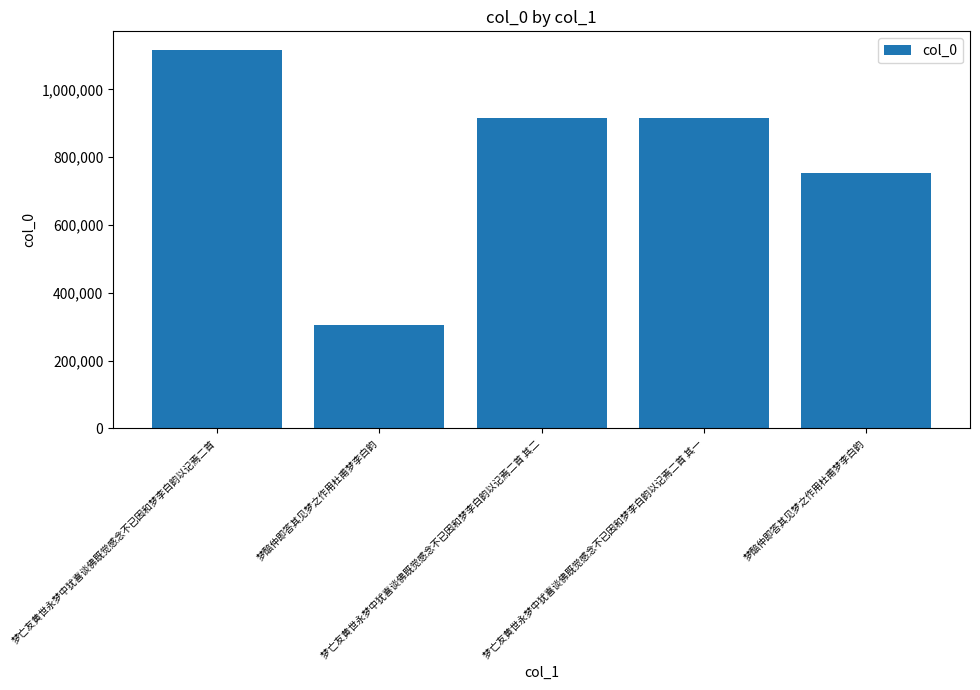

The chart shows a value of 1261604 at 梦亡友黄世永梦中犹喜谈佛既觉感念不已因和梦李白韵以记焉二首 其二. True or false?

False